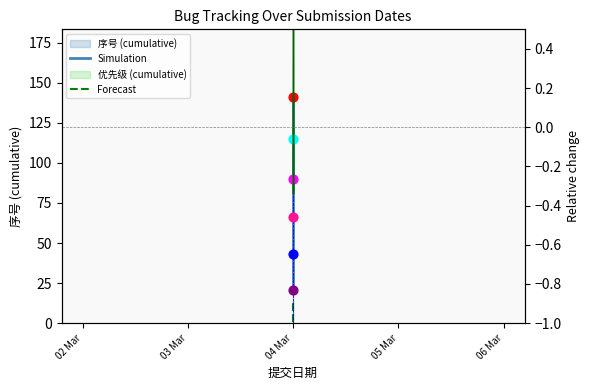

Which series contains the lowest Y value?

Forecast